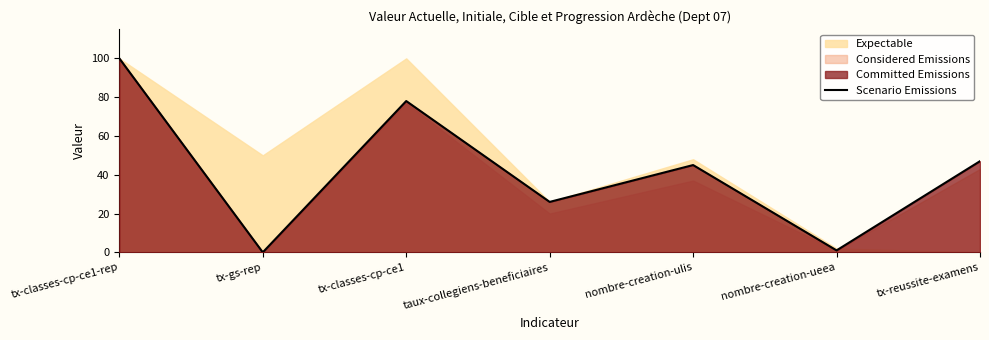

List the labels in order of value, largest first.

tx-classes-cp-ce1-rep, tx-classes-cp-ce1, tx-reussite-examens, nombre-creation-ulis, taux-collegiens-beneficiaires, nombre-creation-ueea, tx-gs-rep